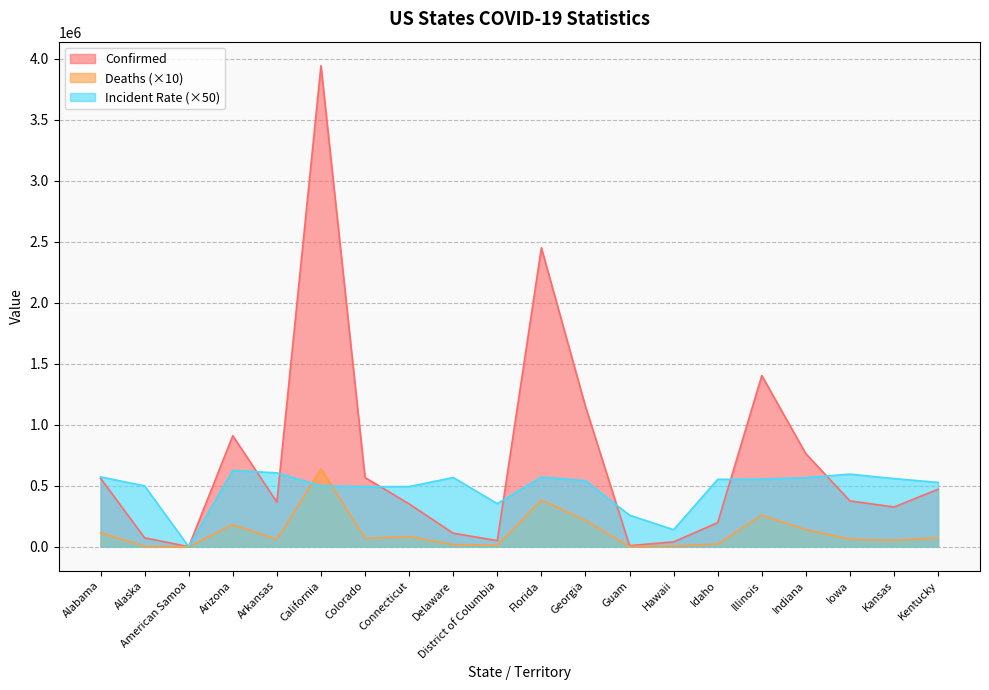

Where do Incident_Rate and Confirmed first cross each other?

Arizona and Arkansas